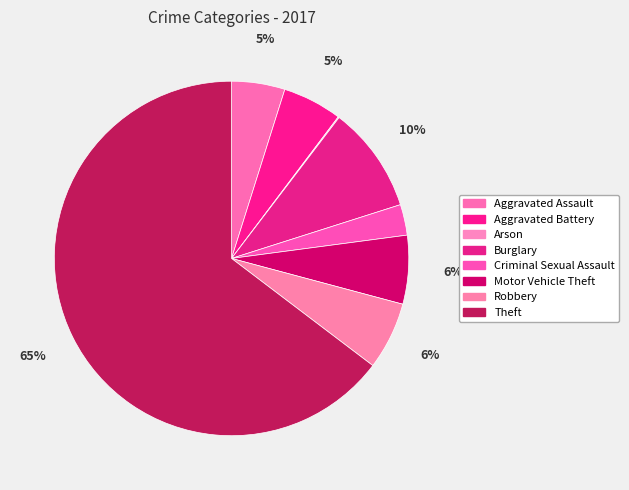

What is the ratio of the value at Aggravated Battery to the value at Arson?

58.0